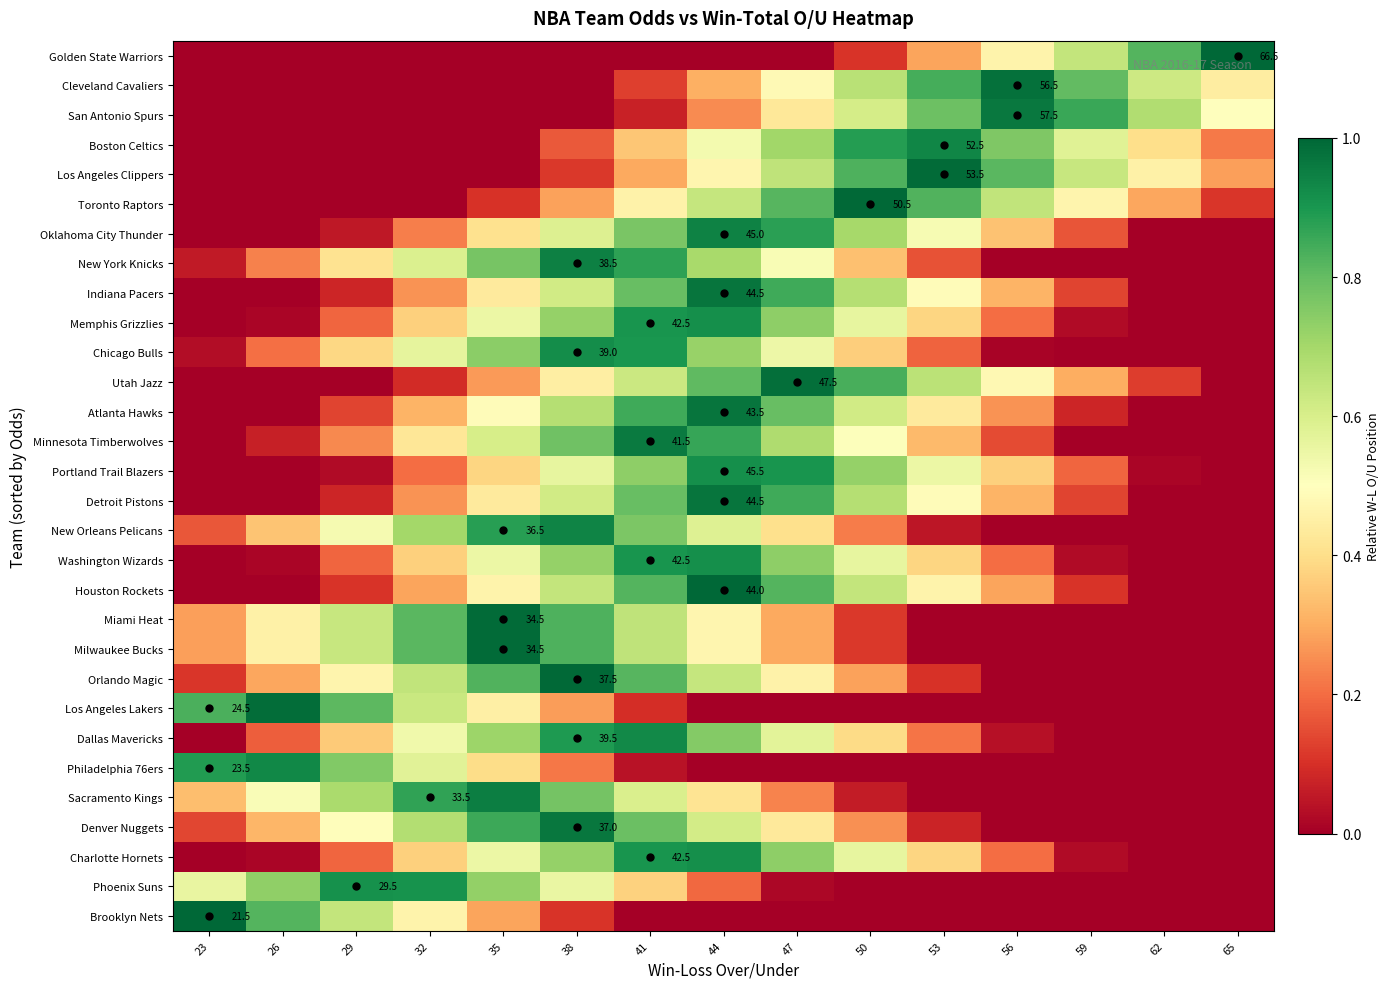

Rank the categories by Los Angeles Lakers value from lowest to highest.

44, 47, 50, 53, 56, 59, 62, 65, 41, 38, 35, 32, 29, 23, 26